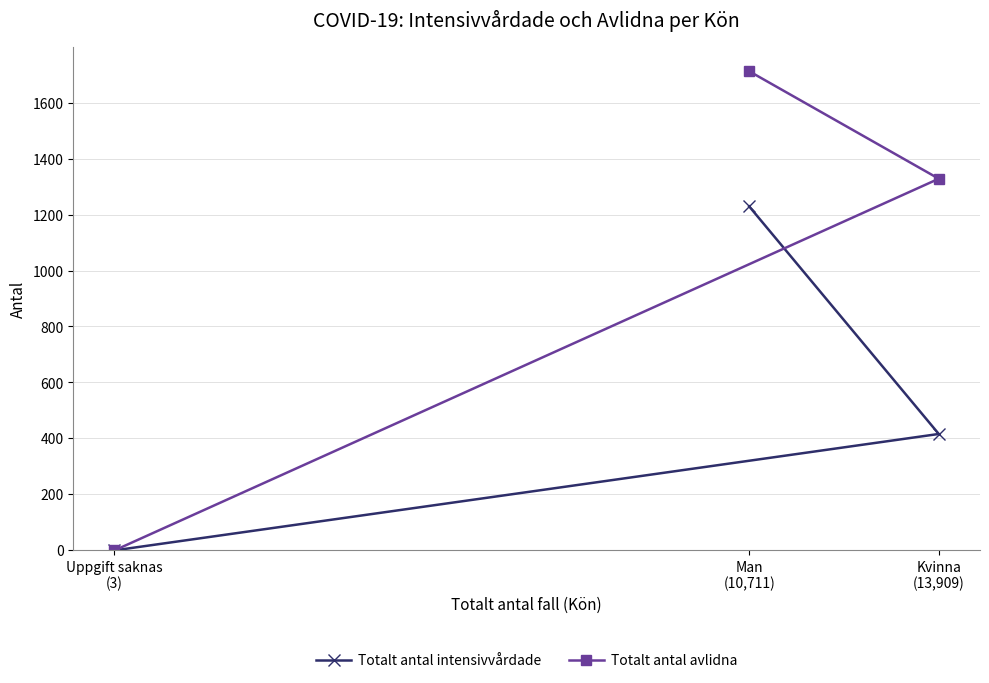

Which label corresponds to the smallest value in the chart?

Uppgift saknas
(3)